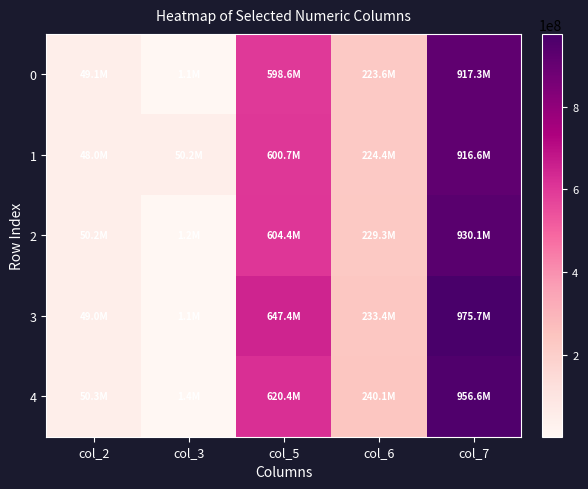

At how many categories does at least one series exceed 606404520?

2